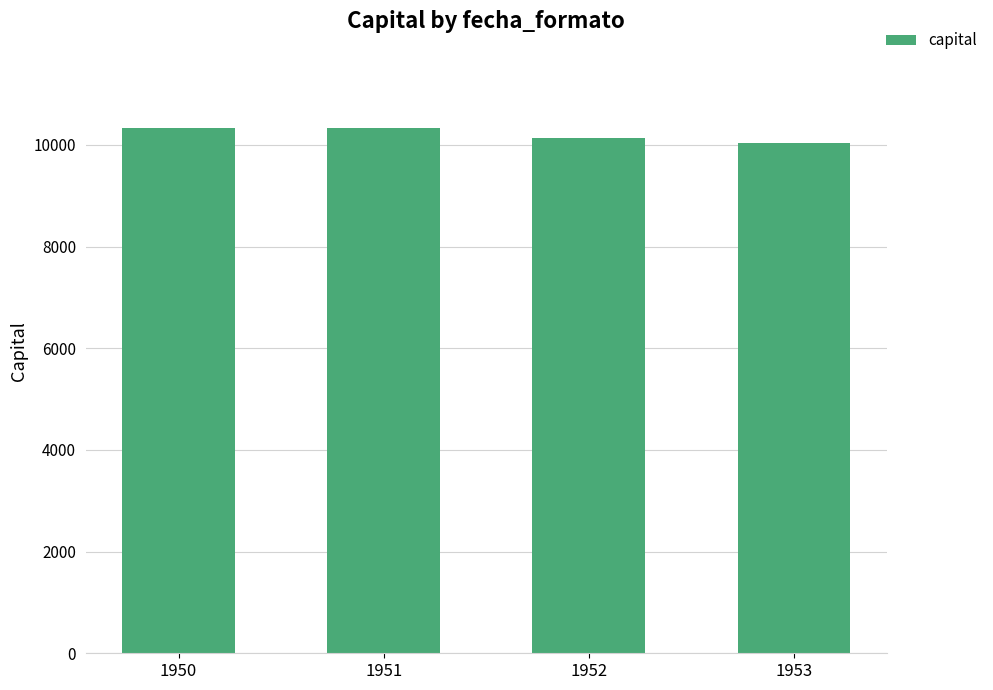

At which label is the value closest to 10187?

1952